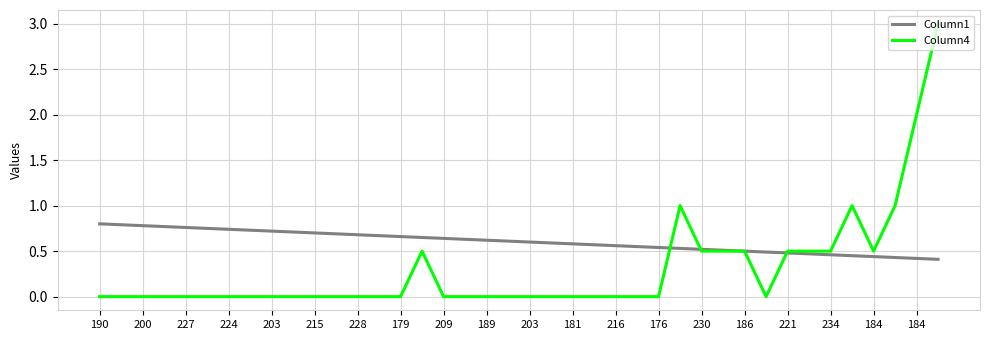

Which series has the widest spread of values?

Column4